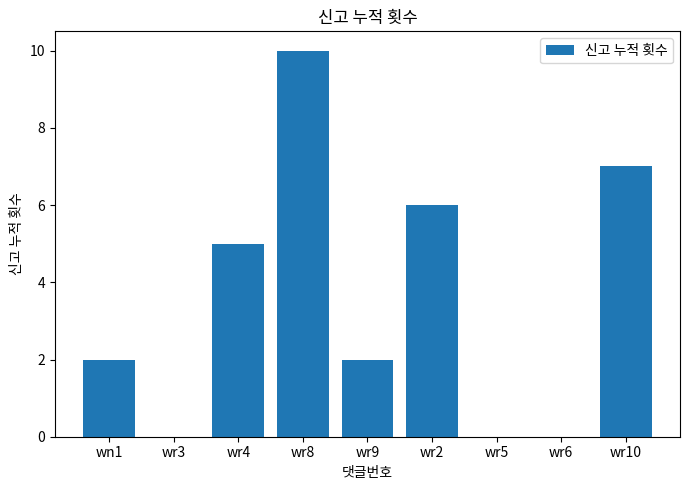

Is it true that the value at wn1 is 2?

True